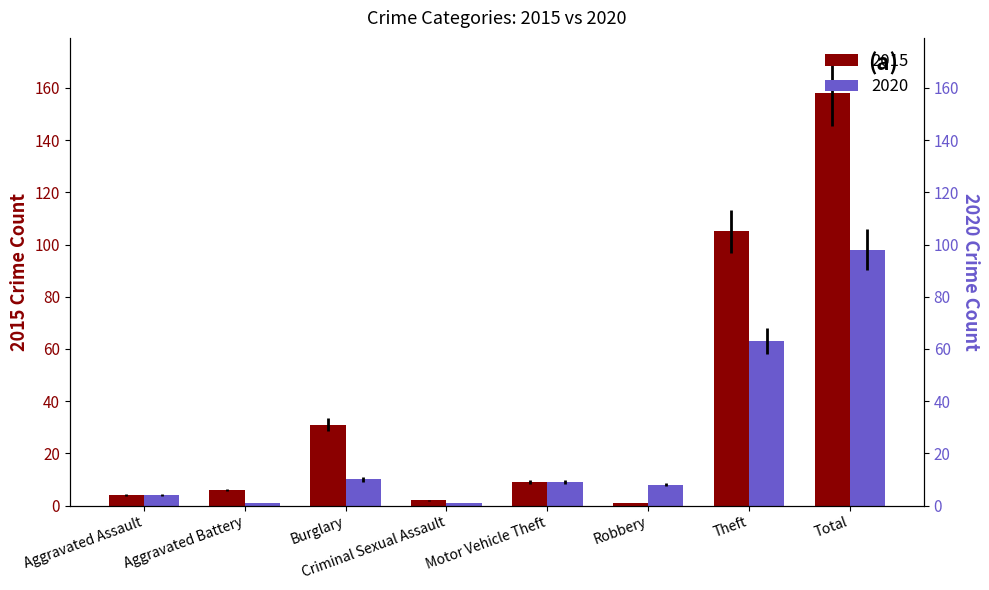

Is the value of 2020 at Aggravated Assault greater than the value of 2015 at Aggravated Assault?

No